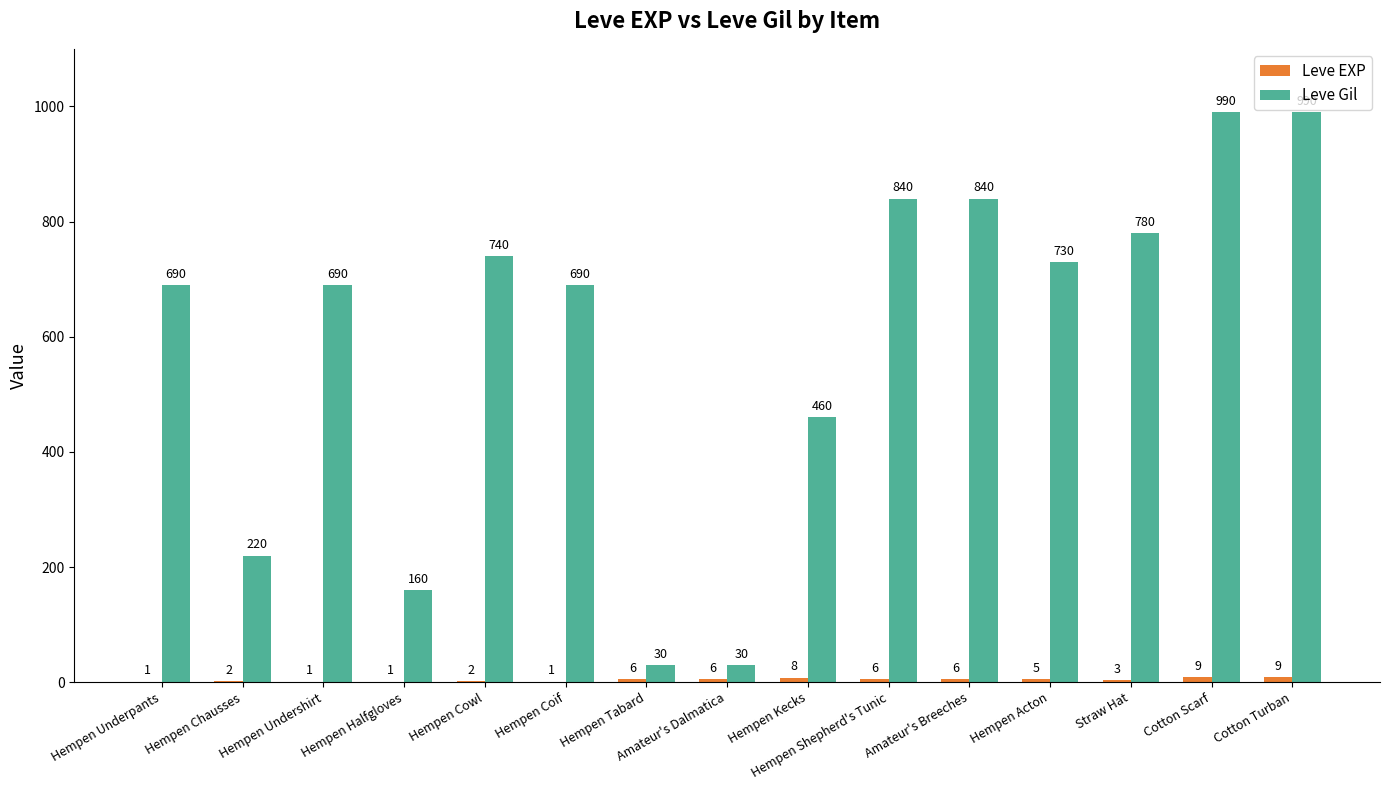

The Leve Gil series shows 740 at Hempen Cowl. True or false?

True